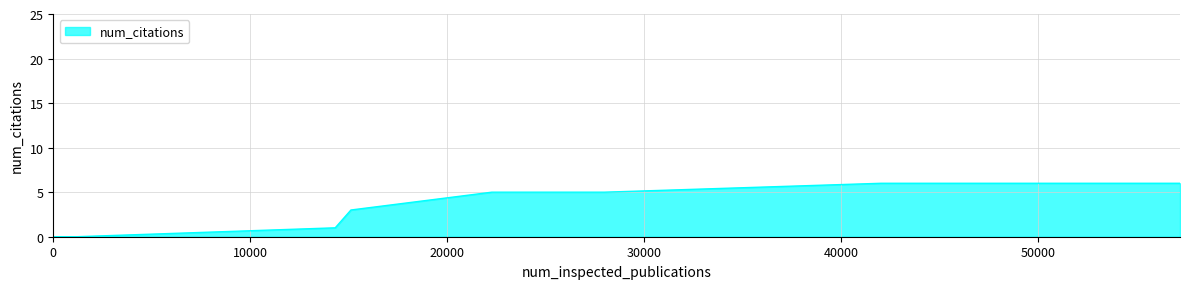

What is the difference between the maximum and minimum values?

6